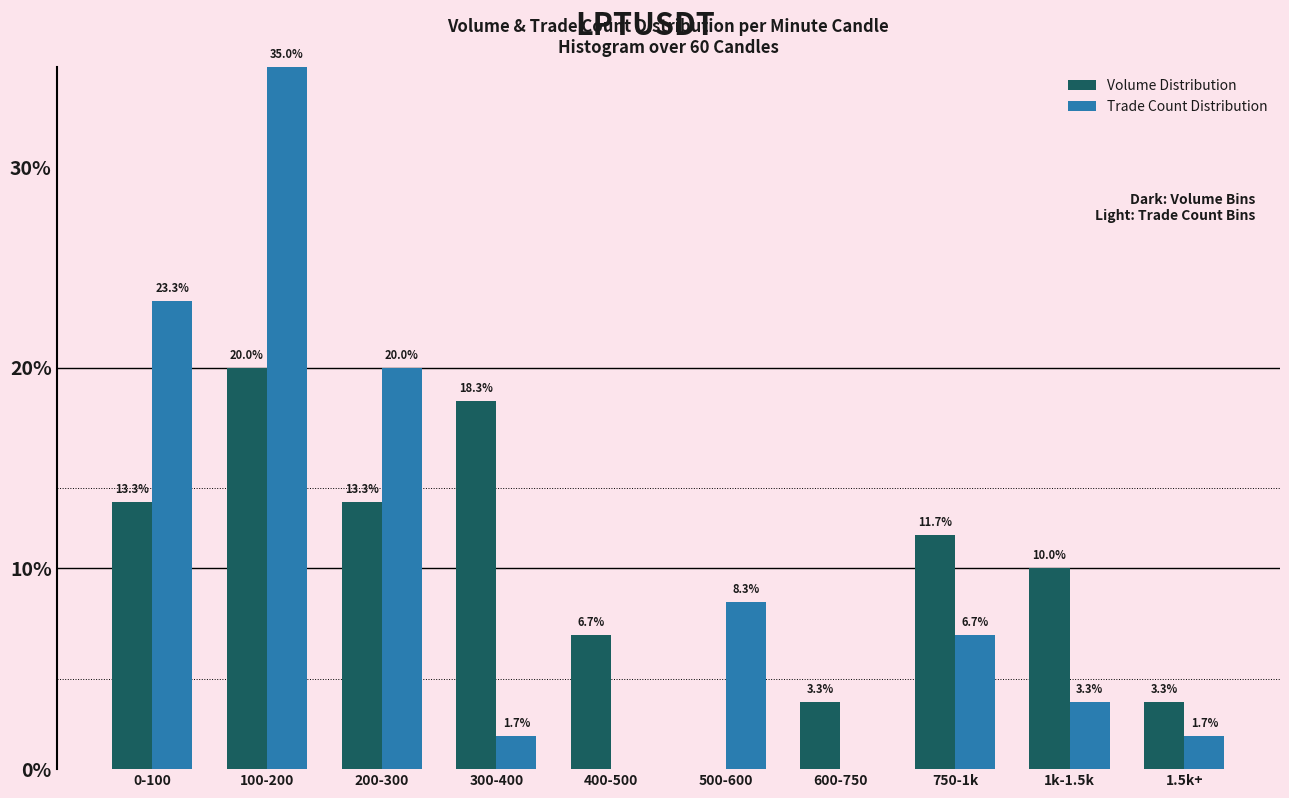

Reading right to left, what are all the values shown in this chart?

Volume Distribution: 1.5k+=3.3	1k-1.5k=10.0	750-1k=11.7	600-750=3.3	500-600=0.0	400-500=6.7	300-400=18.3	200-300=13.3	100-200=20.0	0-100=13.3
Trade Count Distribution: 1.5k+=1.7	1k-1.5k=3.3	750-1k=6.7	600-750=0.0	500-600=8.3	400-500=0.0	300-400=1.7	200-300=20.0	100-200=35.0	0-100=23.3